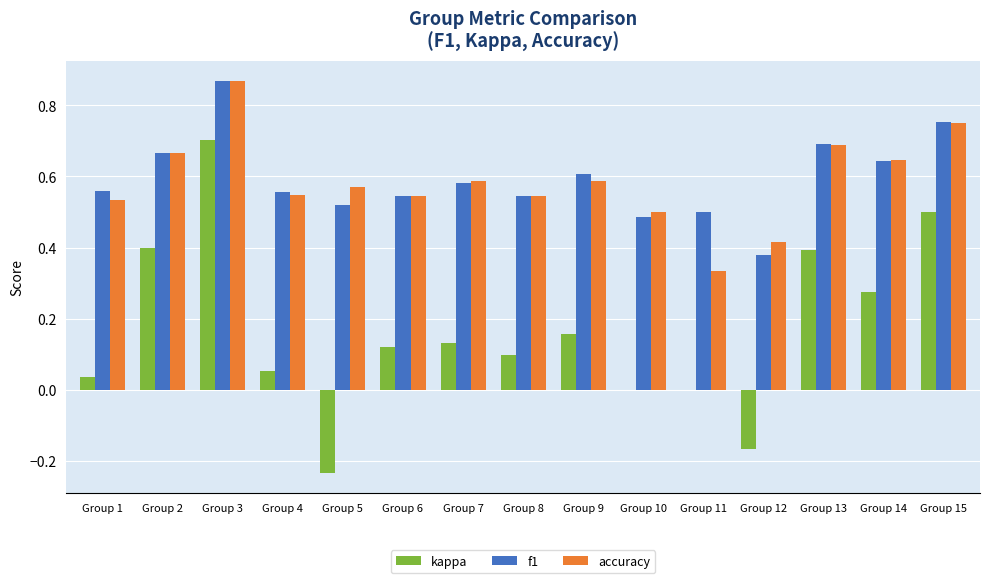

What are all the series names shown in the legend?

kappa, f1, accuracy